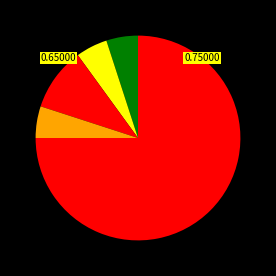

Count the number of slices in the pie.

5